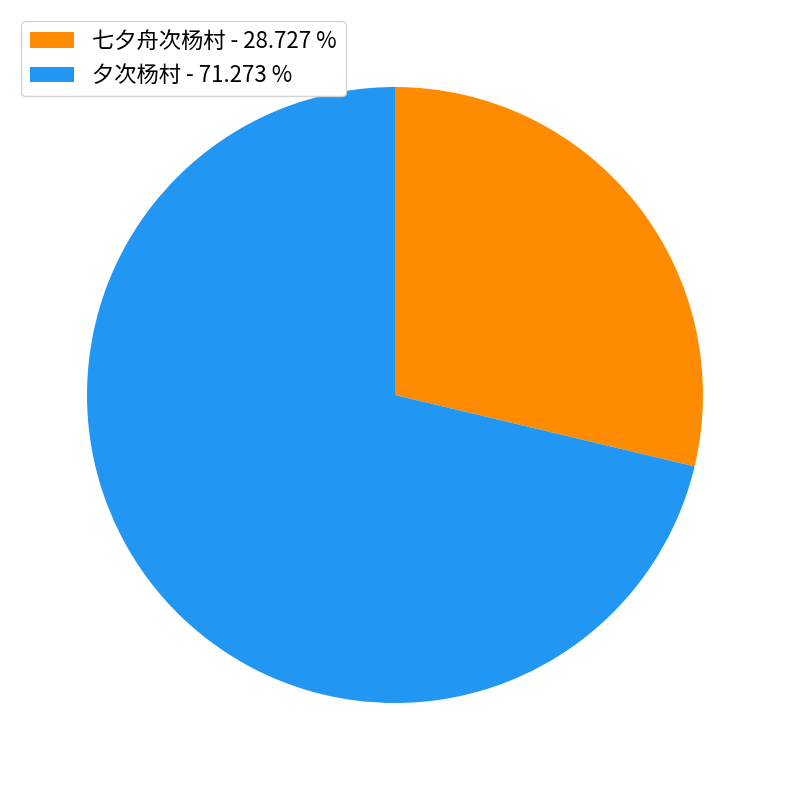

How many segments does this pie chart have?

2